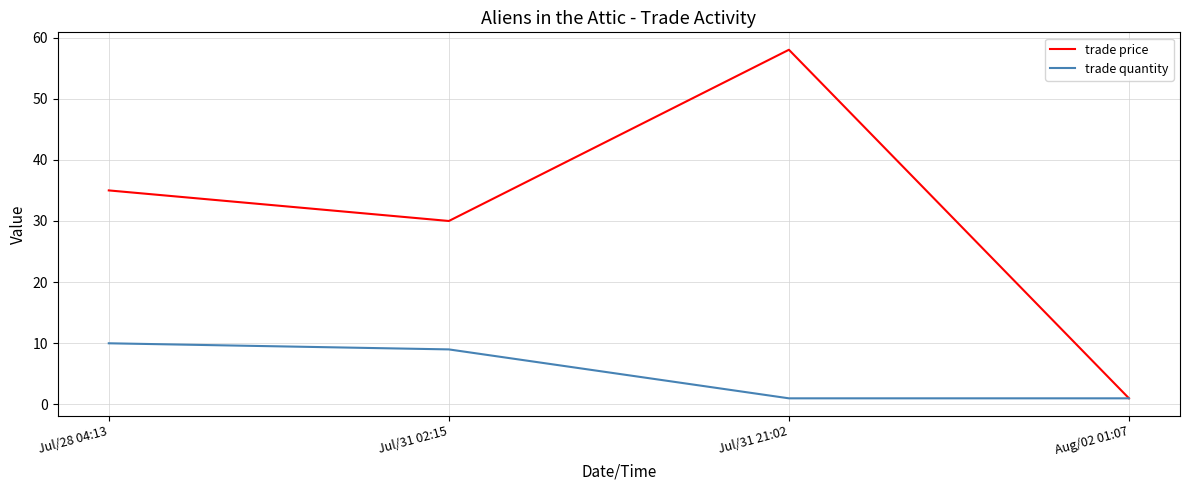

Which category has the highest value in the trade price series?

Jul/31 21:02